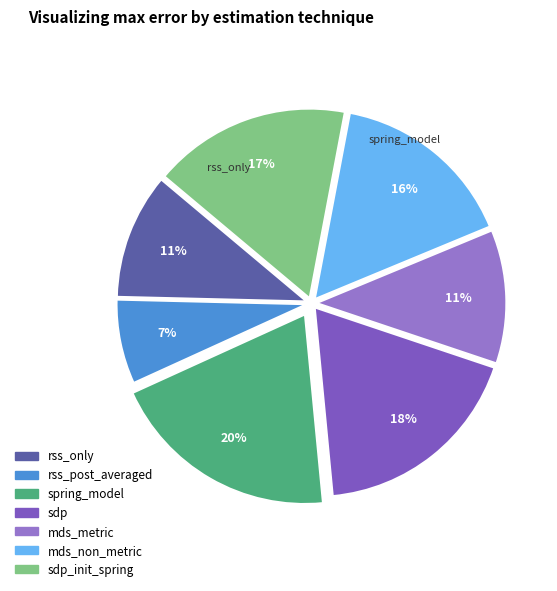

Count the number of slices in the pie.

7